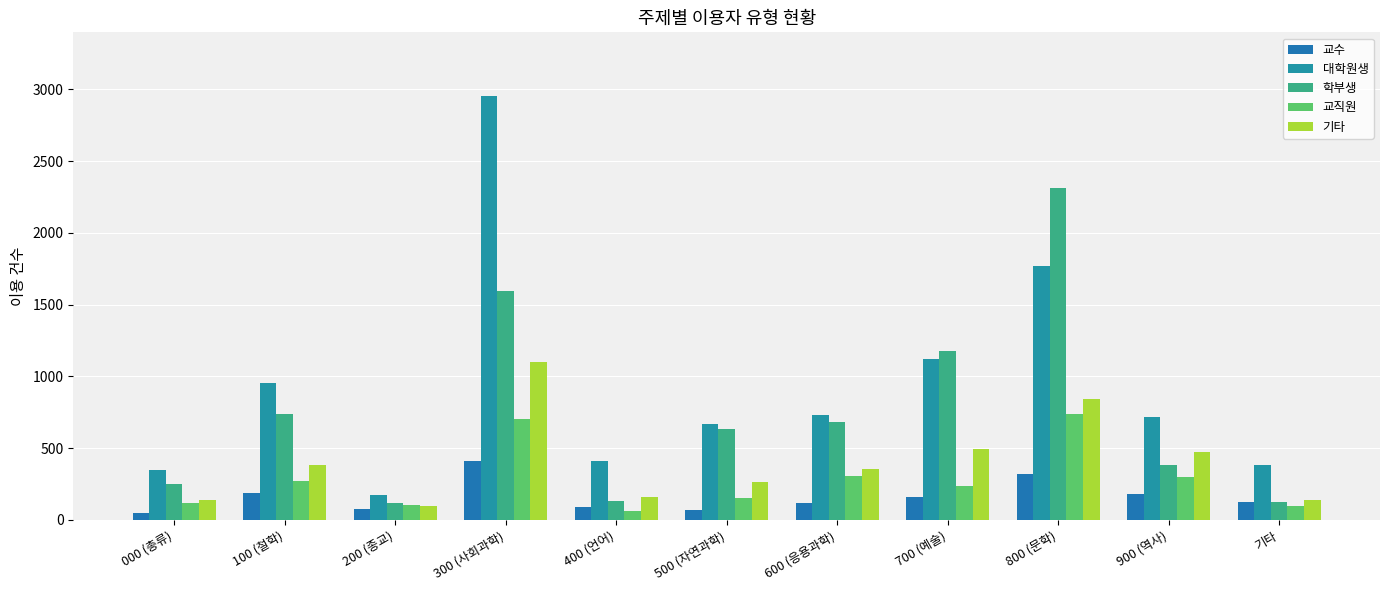

At how many categories does at least one series exceed 176?

10